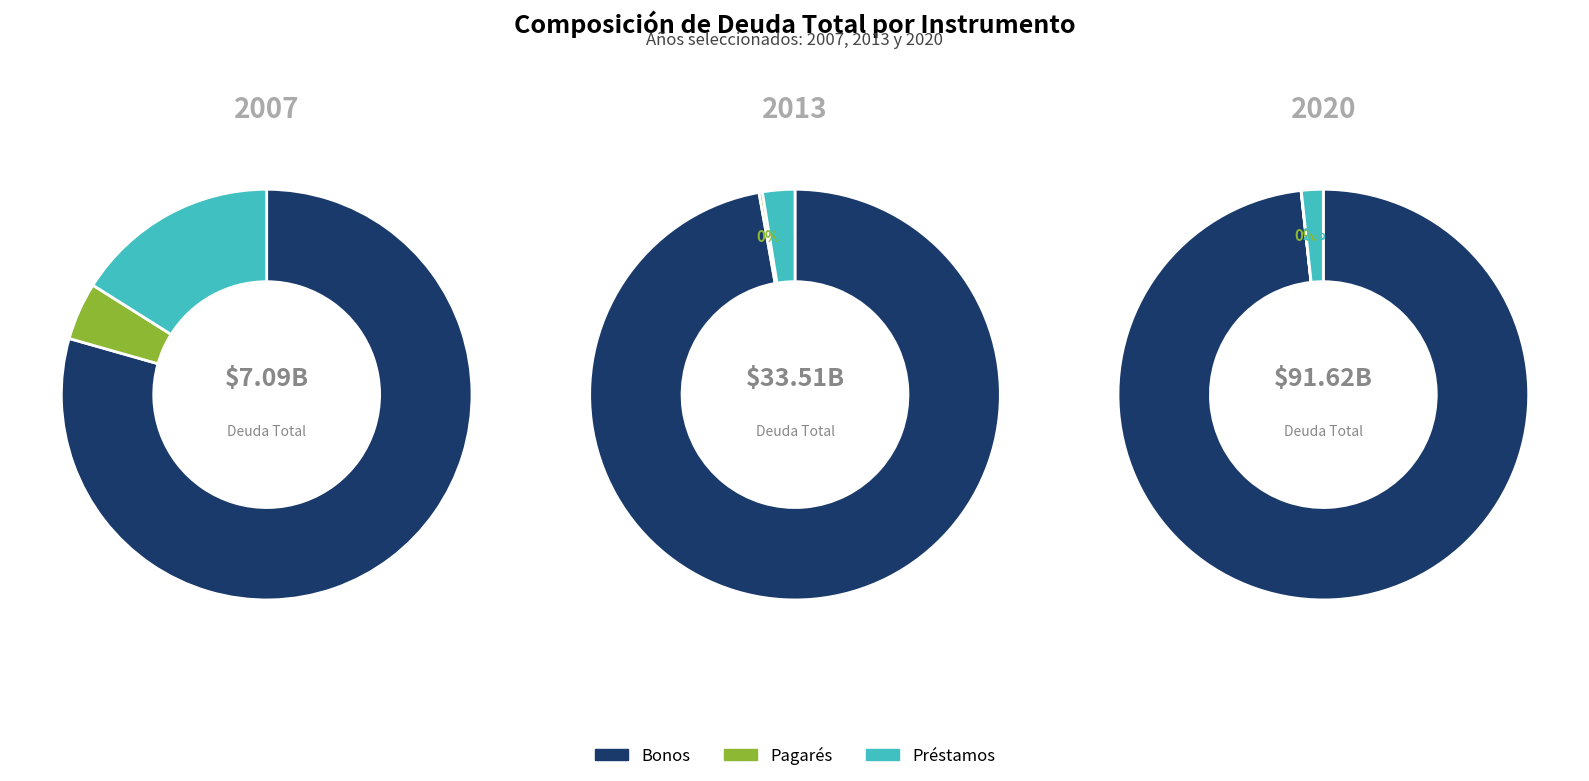

The 2006 slice represents 11% of the pie. True or false?

False